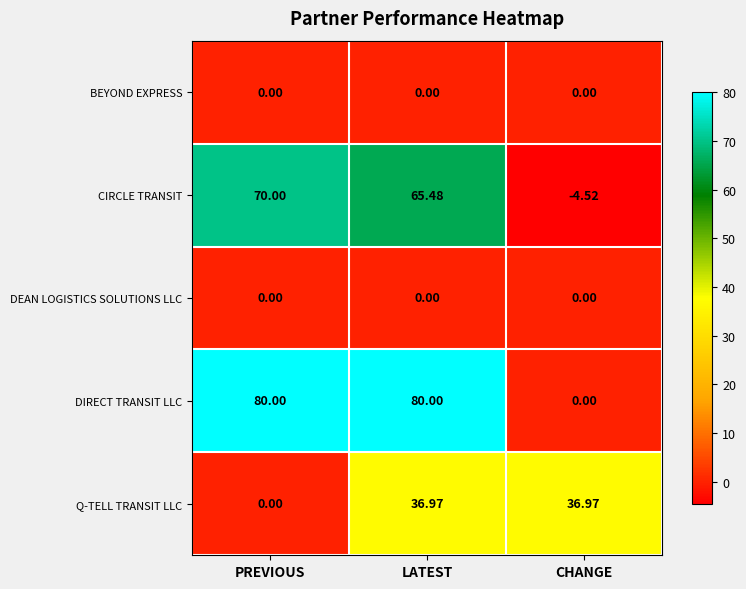

Between PREVIOUS and LATEST, which series saw the biggest shift?

Q-TELL TRANSIT LLC